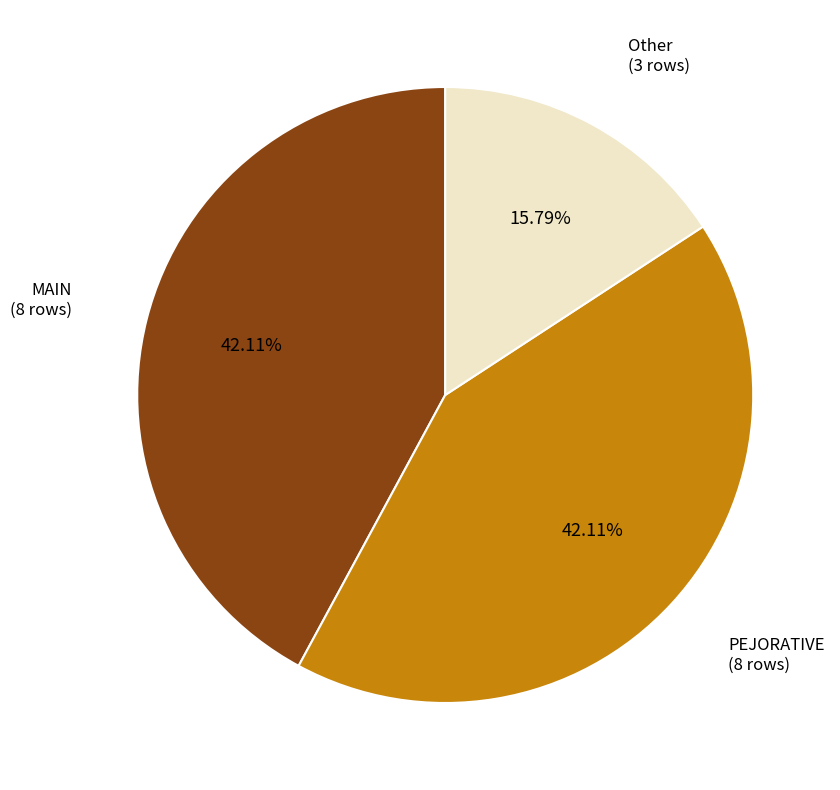

Which category has the smallest portion of the pie?

Other